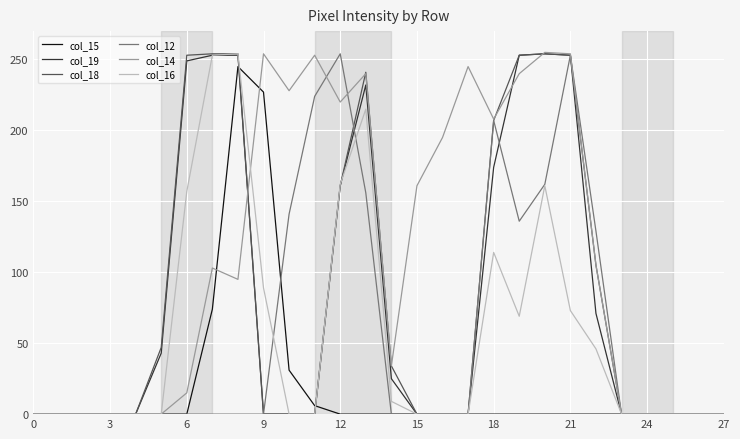

Which series has the largest total across all categories?

col_14